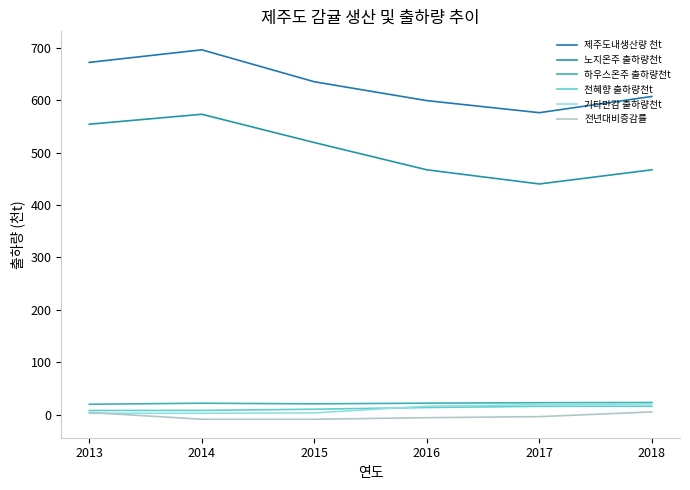

What is the approximate value of 하우스온주 출하량천t at 2015?

20.4